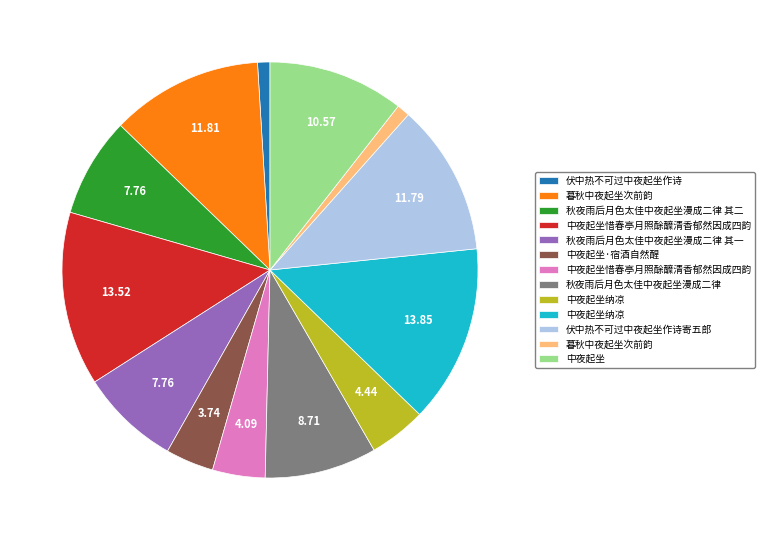

Is there any slice that represents more than half of the pie?

No